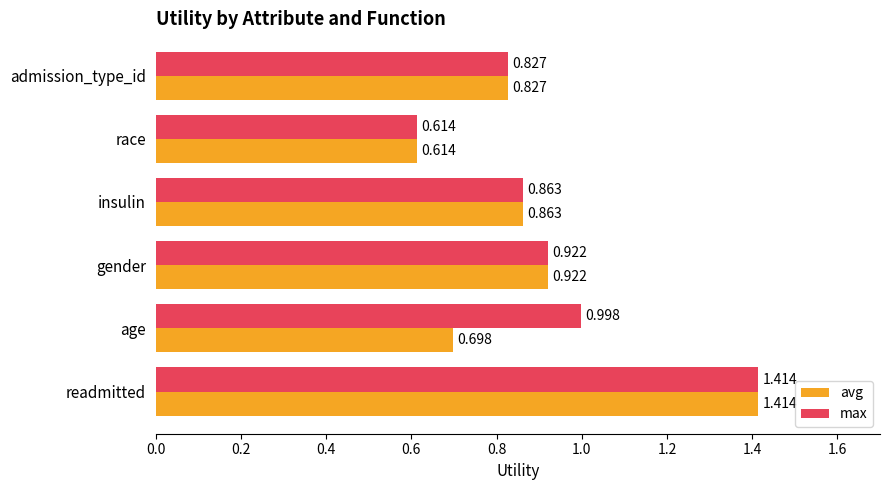

Where is max nearest to the value 1?

age